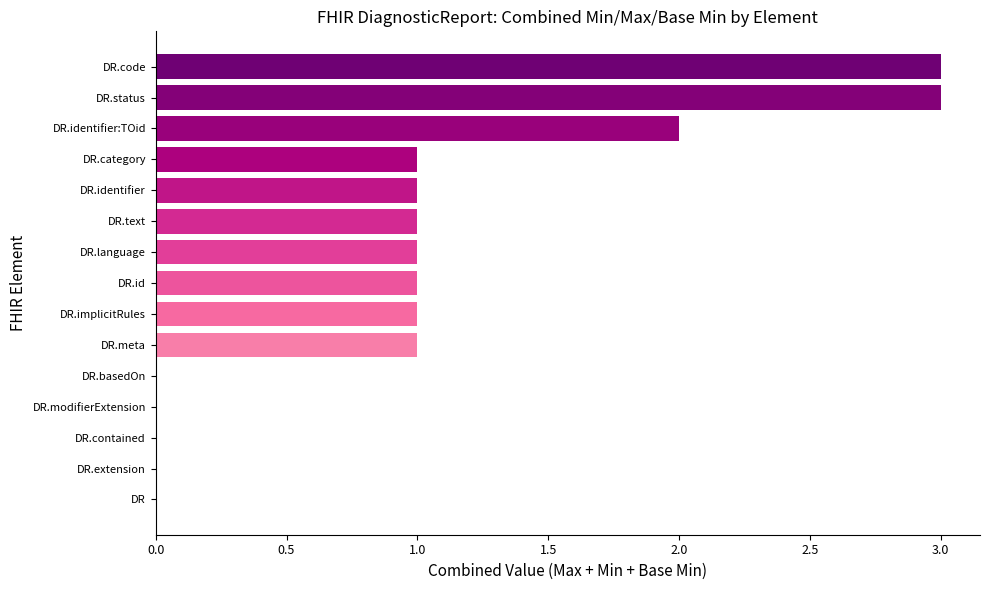

What is the maximum value shown in the chart?

3